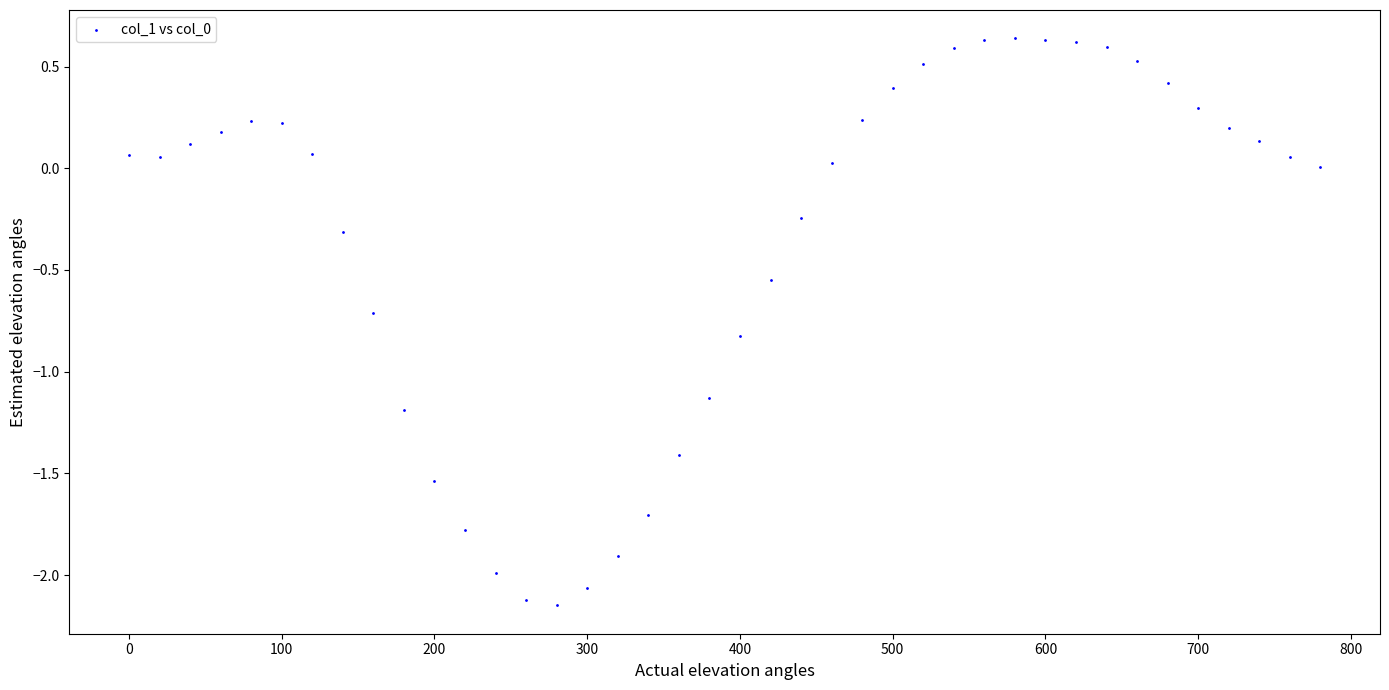

What is the range of Y values (max minus min)?

2.8